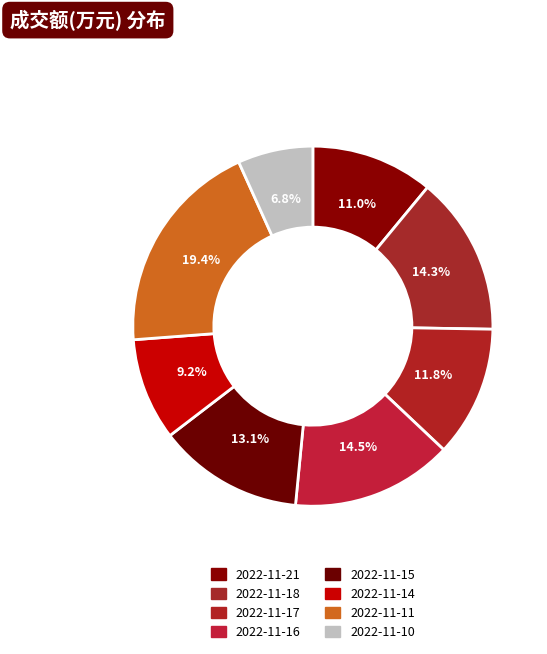

How many segments does this pie chart have?

8